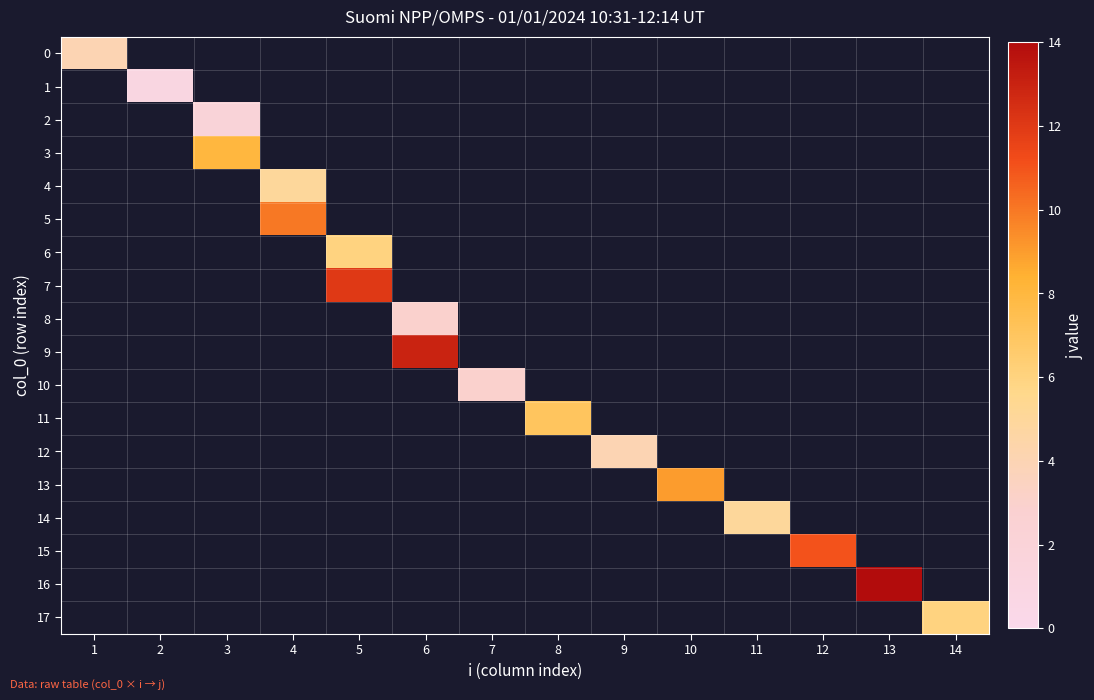

Is it true that 13 equals 16.2 at 10?

False